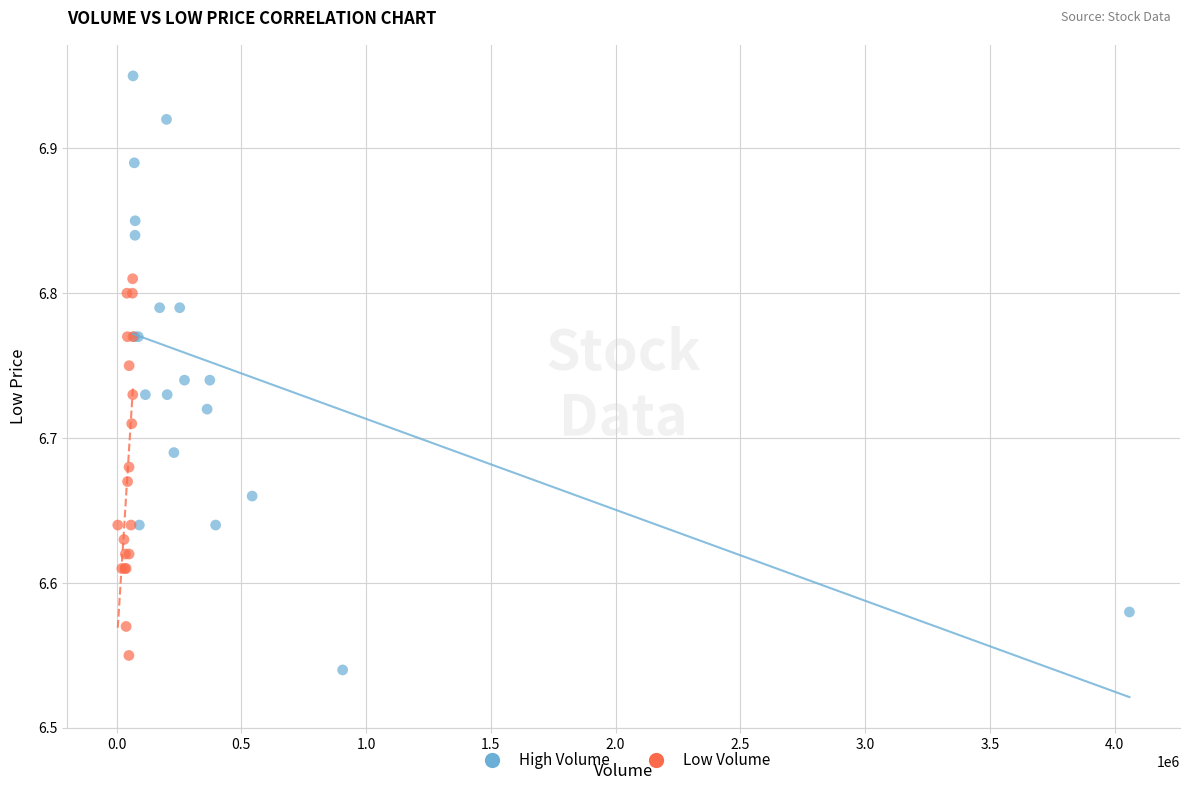

Which series reaches the minimum Y coordinate?

High Volume